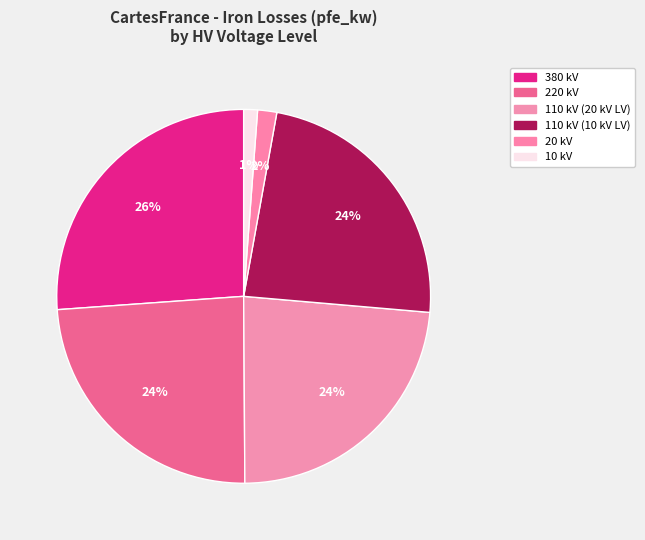

Count the number of slices in the pie.

6